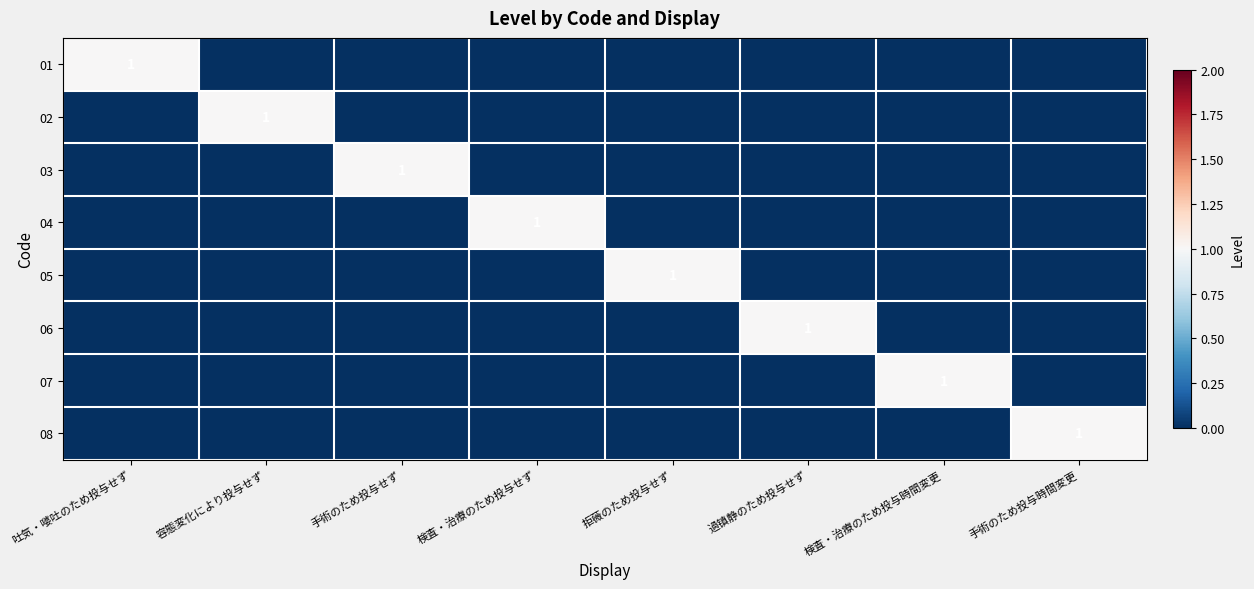

The value of 05 at 拒薇のため投与せず is 0. True or false?

False